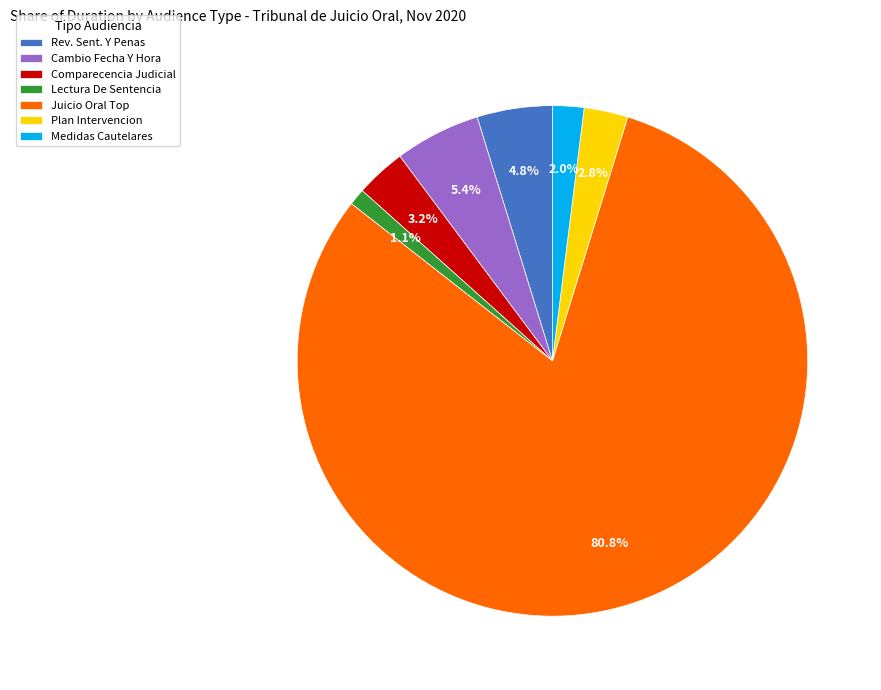

Between Plan Intervencion and Cambio Fecha Y Hora, which is larger?

Cambio Fecha Y Hora